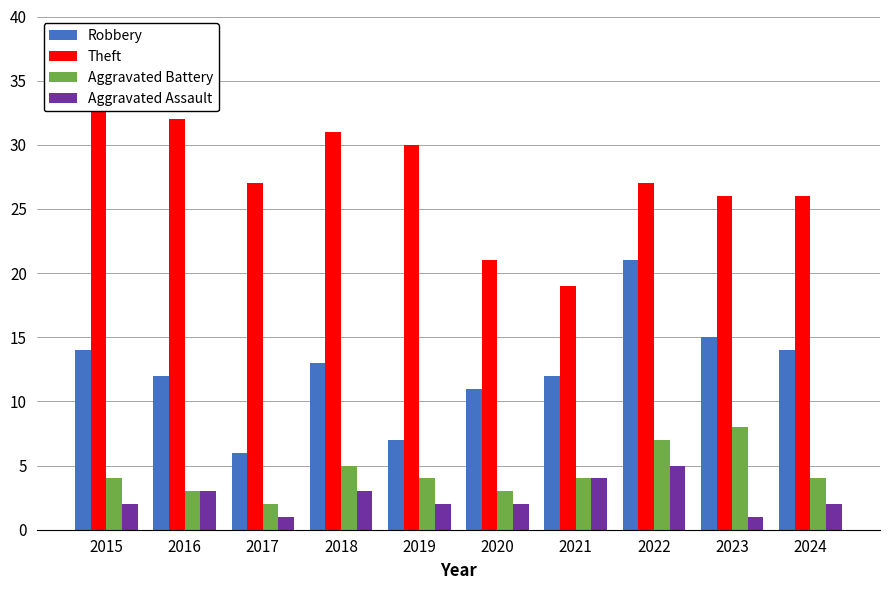

Reading right to left, extract all data points from this chart.

Robbery: 2024=14	2023=15	2022=21	2021=12	2020=11	2019=7	2018=13	2017=6	2016=12	2015=14
Theft: 2024=26	2023=26	2022=27	2021=19	2020=21	2019=30	2018=31	2017=27	2016=32	2015=35
Aggravated Battery: 2024=4	2023=8	2022=7	2021=4	2020=3	2019=4	2018=5	2017=2	2016=3	2015=4
Aggravated Assault: 2024=2	2023=1	2022=5	2021=4	2020=2	2019=2	2018=3	2017=1	2016=3	2015=2